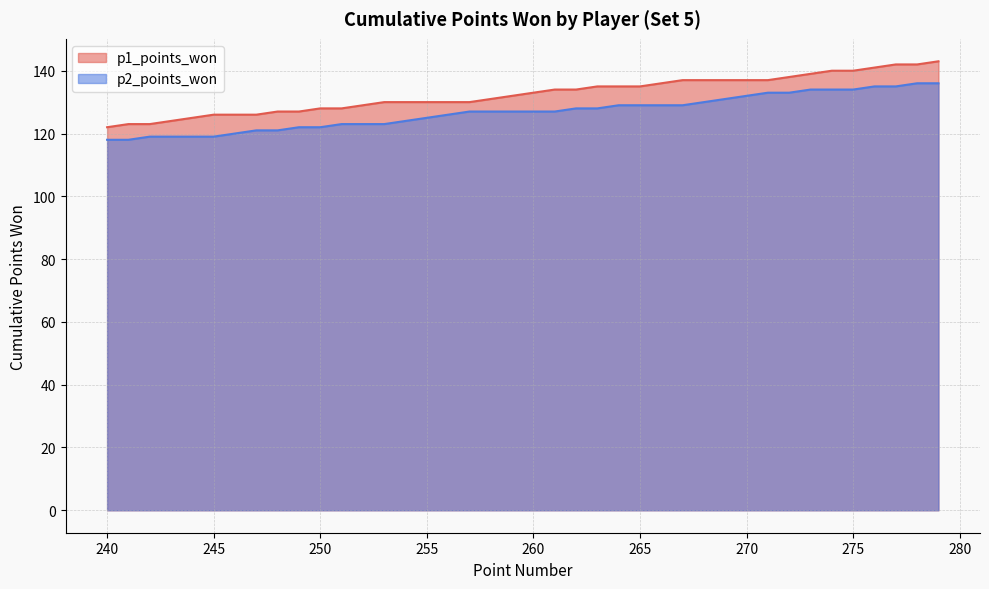

At how many categories does at least one series exceed 137?

8